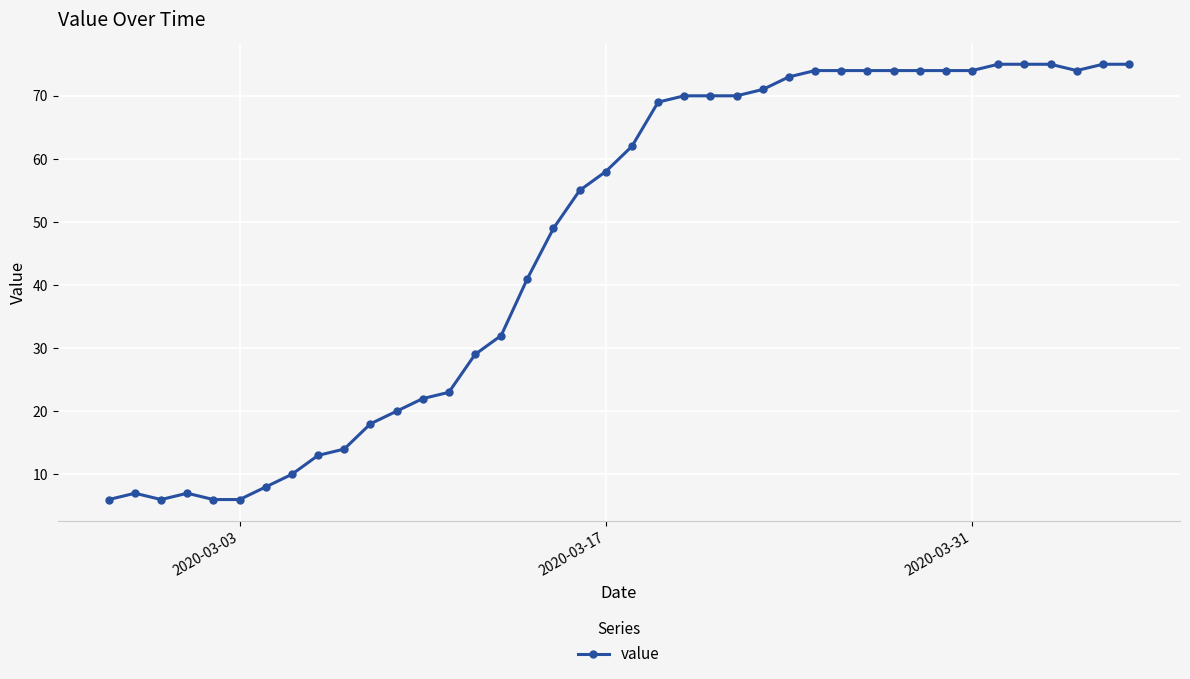

What is the minimum value shown in the chart?

6